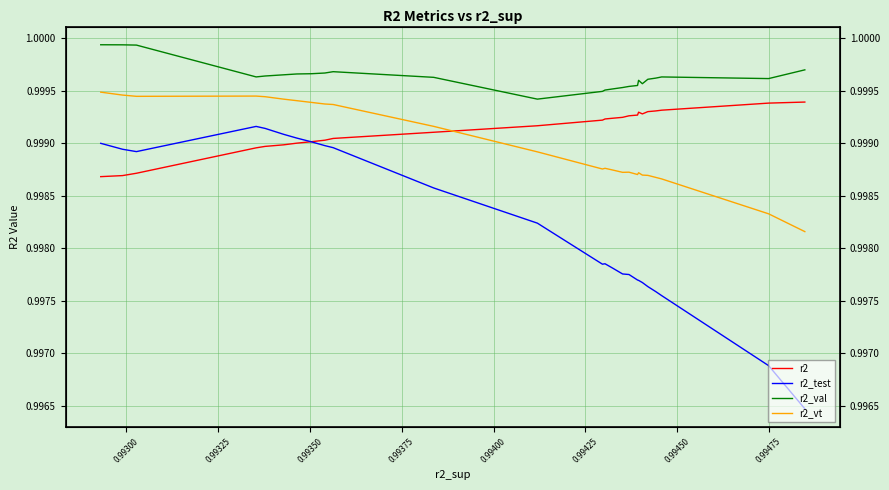

How many interior local peaks does the r2_test series have?

2